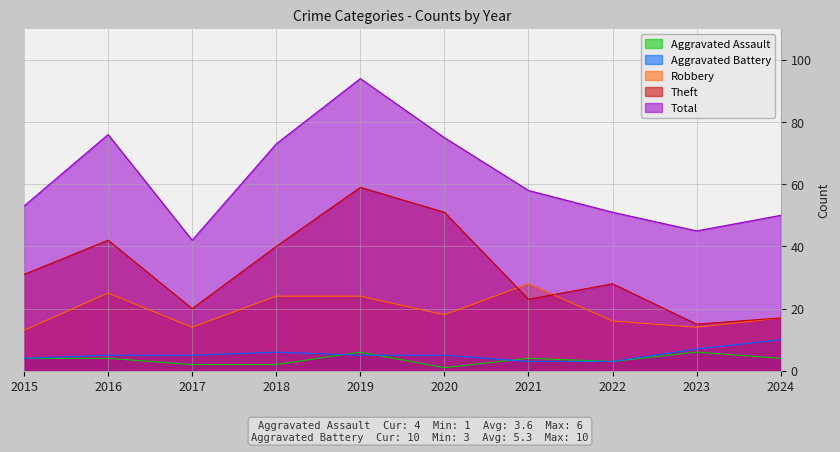

How many lines are shown in the chart?

5